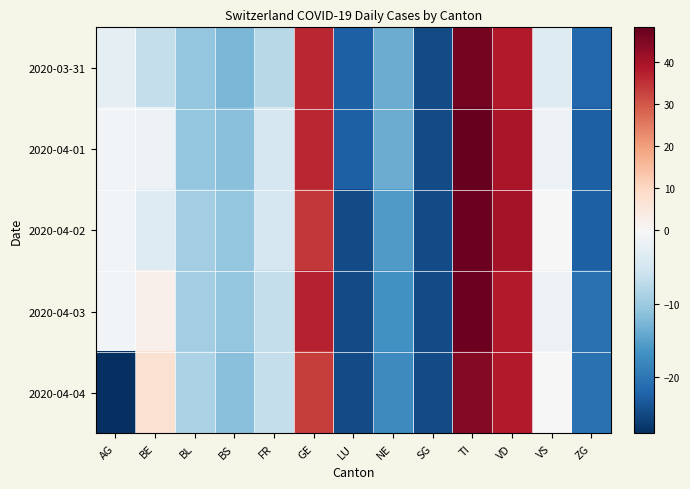

List the series in order of their peak value, highest first.

2020-04-01, 2020-04-02, 2020-04-03, 2020-03-31, 2020-04-04